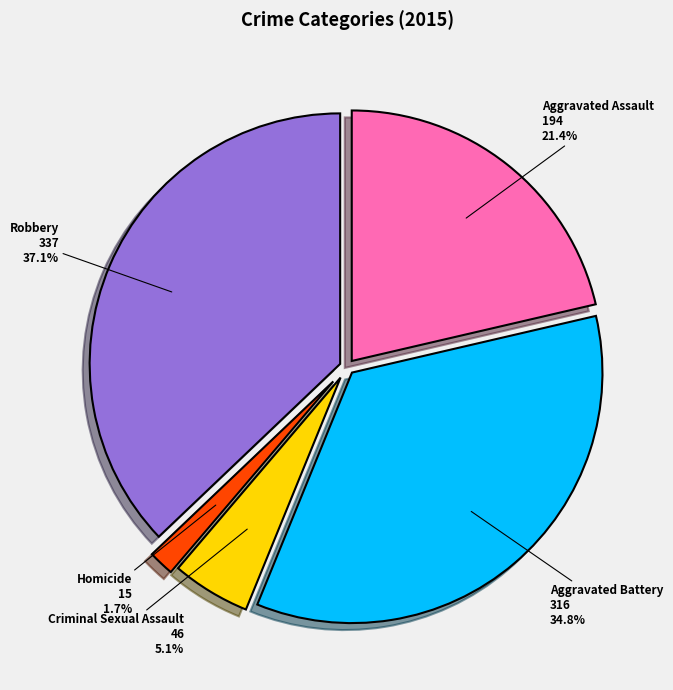

Which category has the biggest portion of the pie?

Robbery